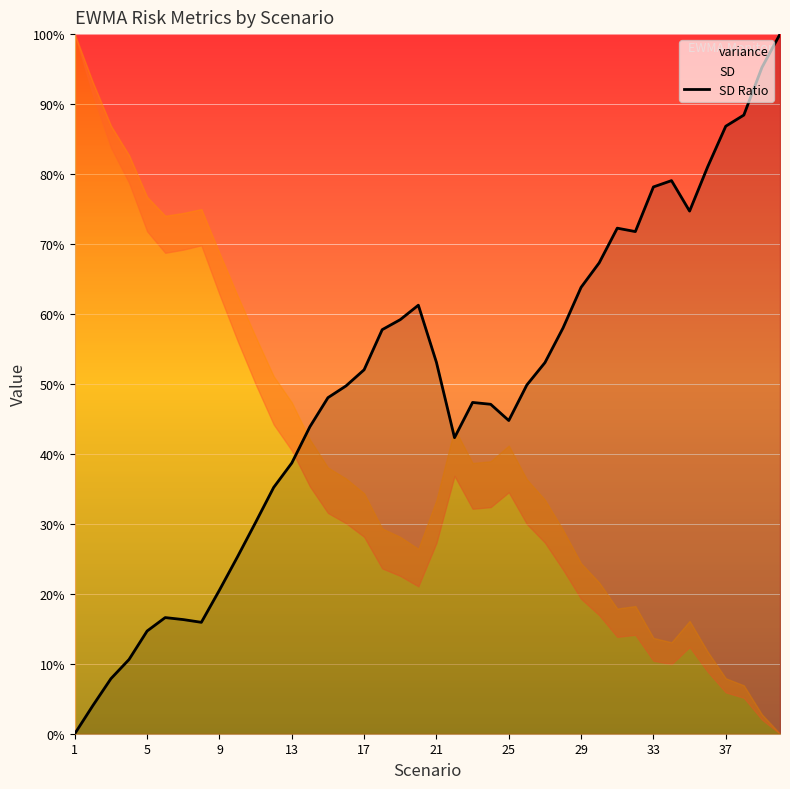

Is it true that SD Ratio equals 5.6 at 9?

False